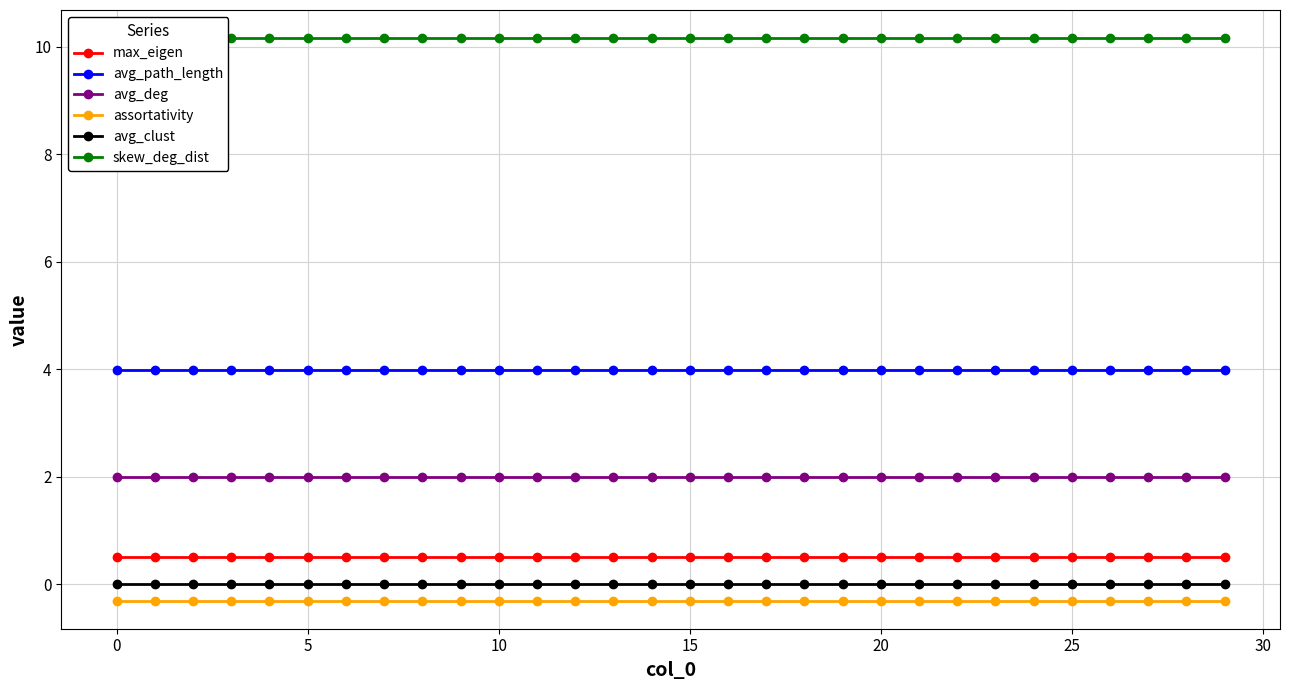

True or false: assortativity has a value of -0.5 at 28.

False